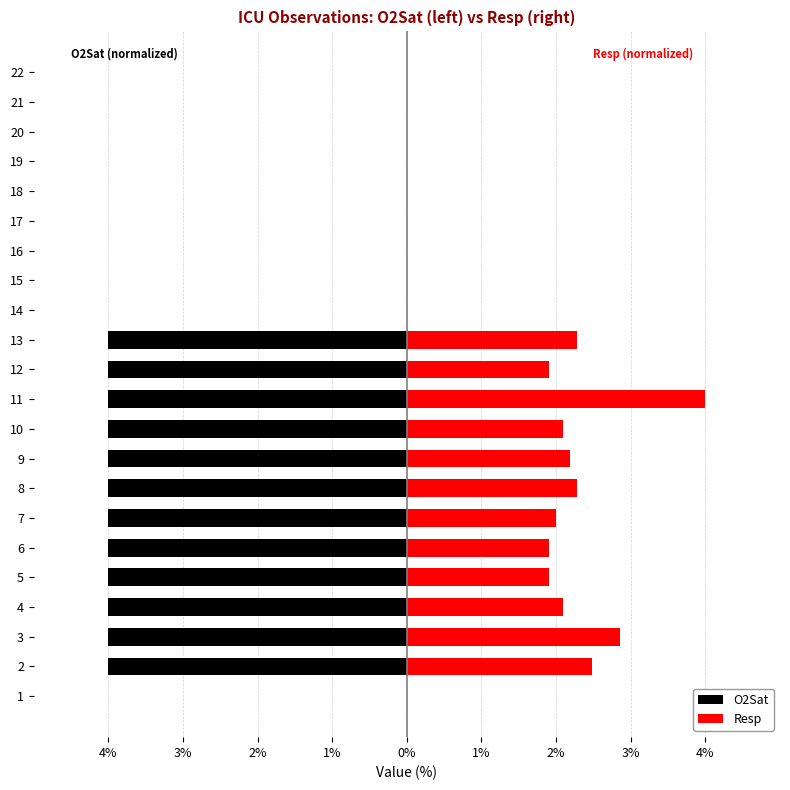

List the series in order of their peak value, highest first.

Resp, O2Sat